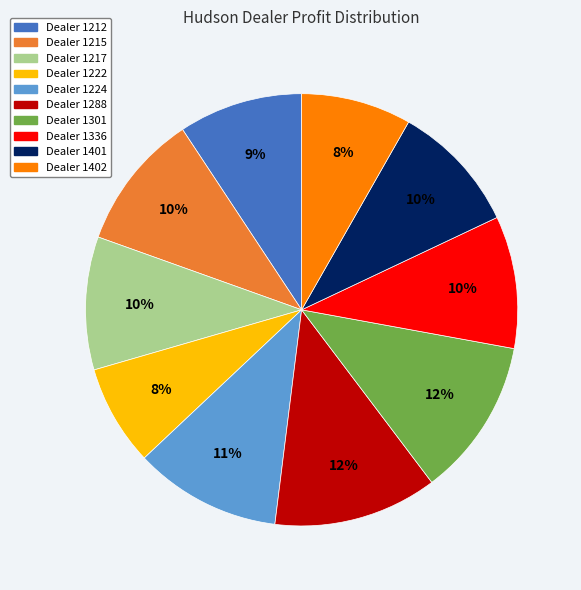

Is there any slice that represents more than half of the pie?

No